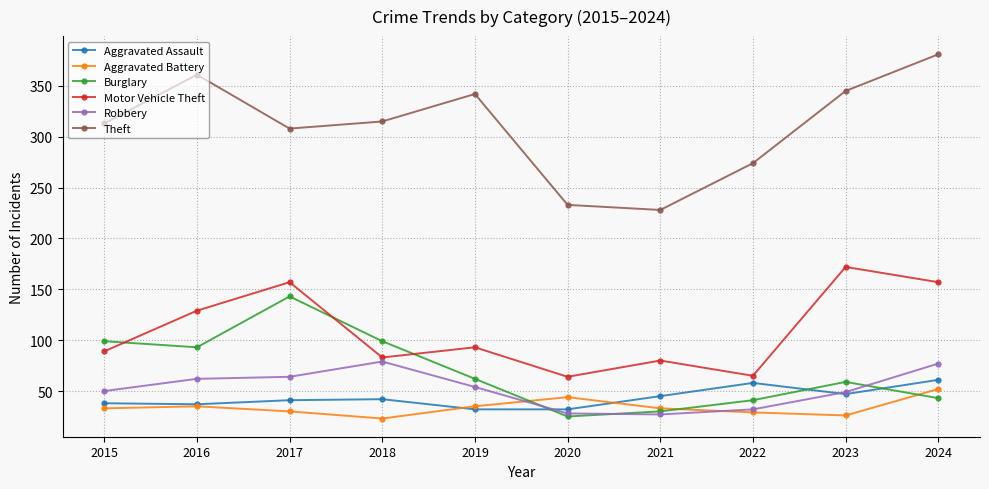

How many values in the Aggravated Assault series are below 42?

5